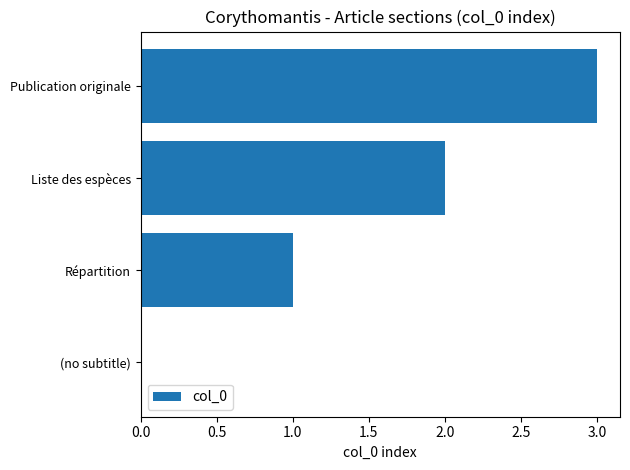

Are the bars grouped side by side (vs. stacked)?

No